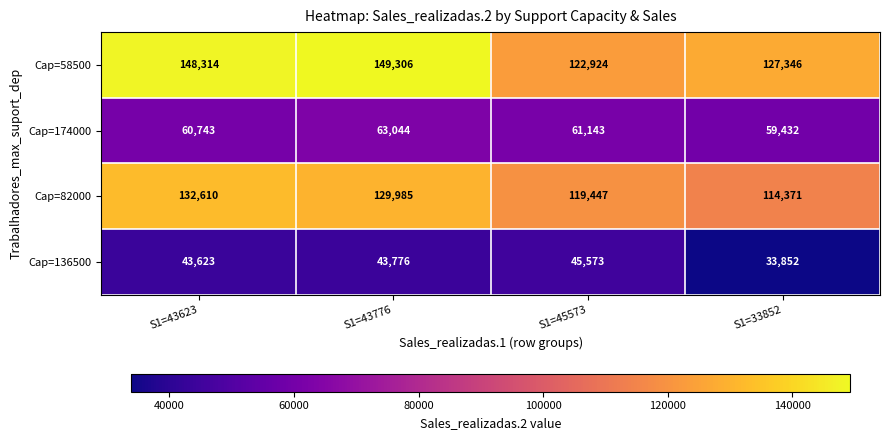

Reading left to right, list all the values displayed in this chart.

Cap=58500: S1=43623=148314	S1=43776=149306	S1=45573=122924	S1=33852=127346
Cap=174000: S1=43623=60743	S1=43776=63044	S1=45573=61143	S1=33852=59432
Cap=82000: S1=43623=132610	S1=43776=129985	S1=45573=119447	S1=33852=114371
Cap=136500: S1=43623=43623	S1=43776=43776	S1=45573=45573	S1=33852=33852